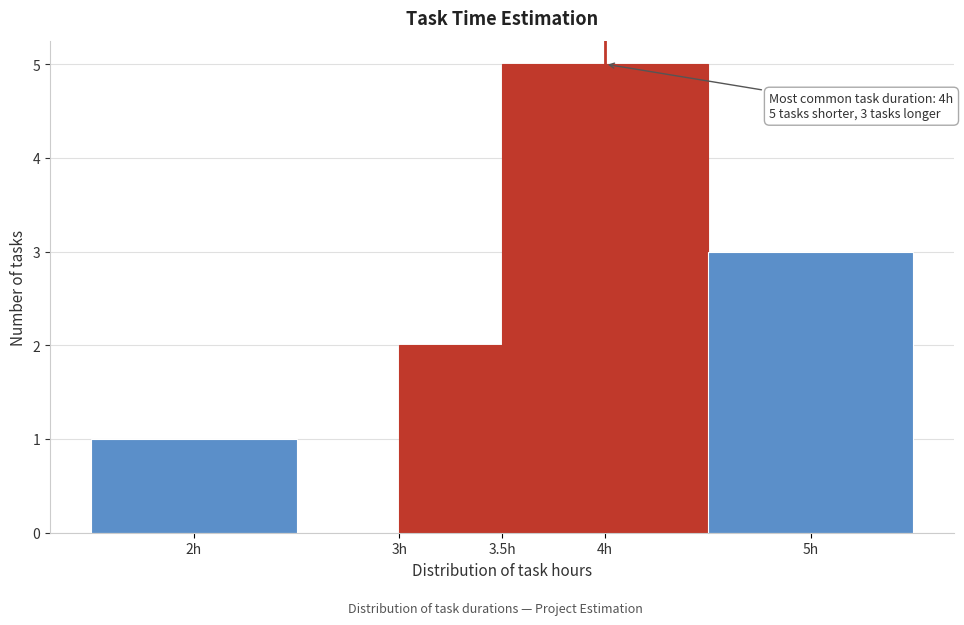

Which range on the x-axis has the tallest bar?

3.5 to 4.5